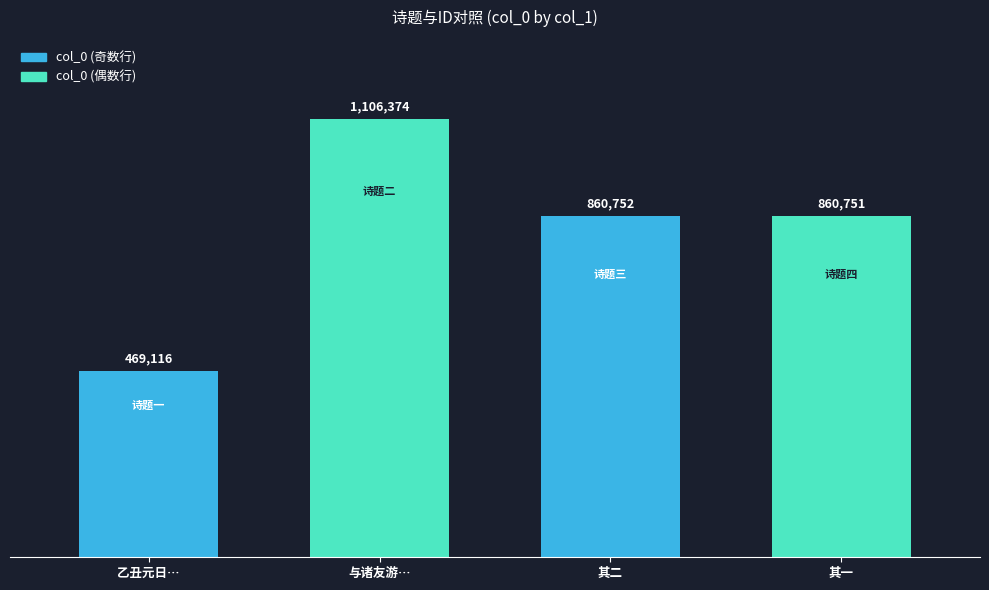

Reading right to left, what are all the values shown in this chart?

860751	860752	1106374	469116